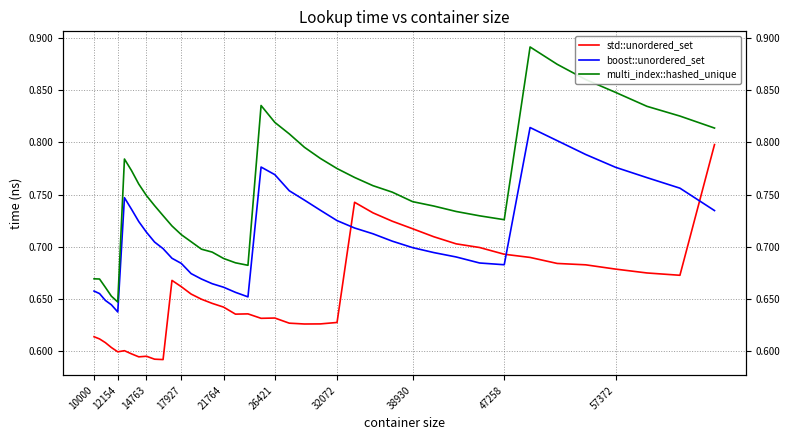

What are all the series names shown in the legend?

std::unordered_set, boost::unordered_set, multi_index::hashed_unique